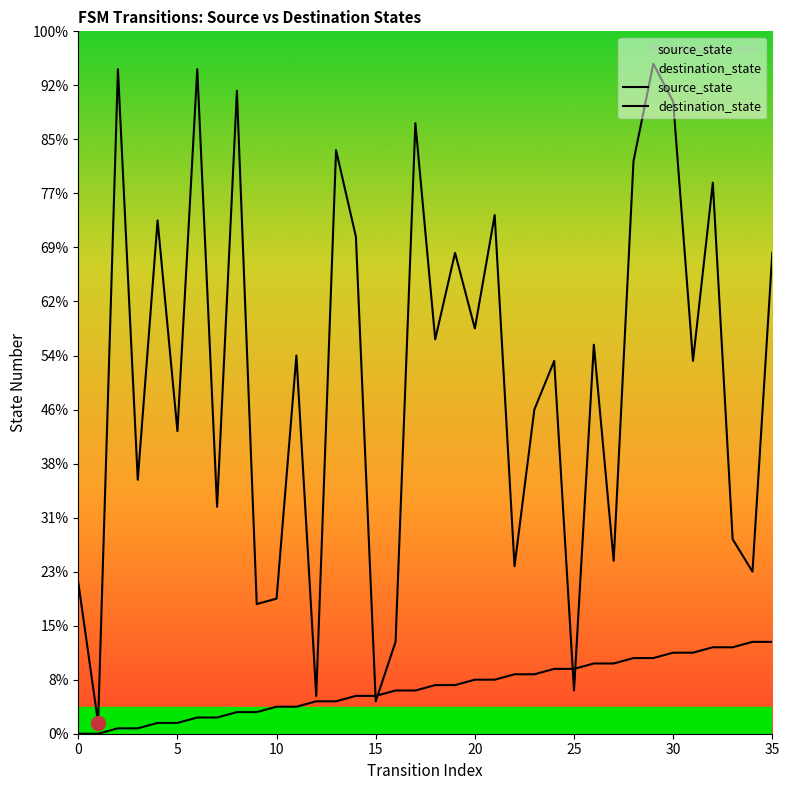

At 32, list the series in order from smallest to largest.

source_state, destination_state